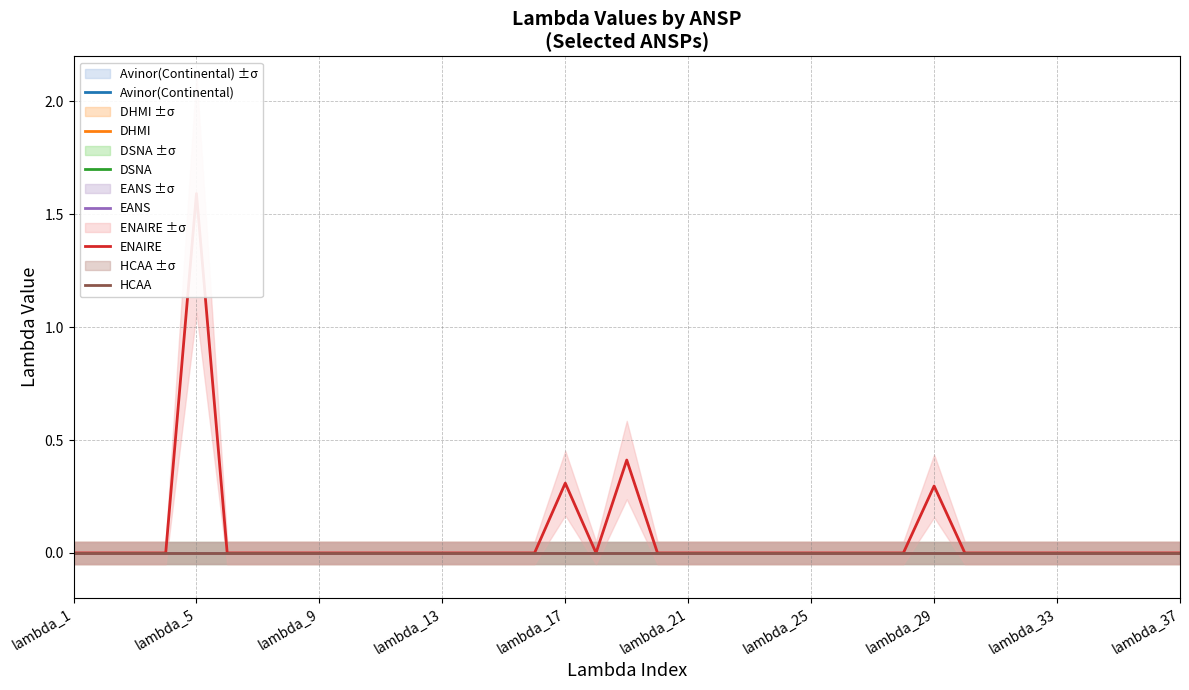

True or false: ENAIRE and DSNA intersect in this chart.

False